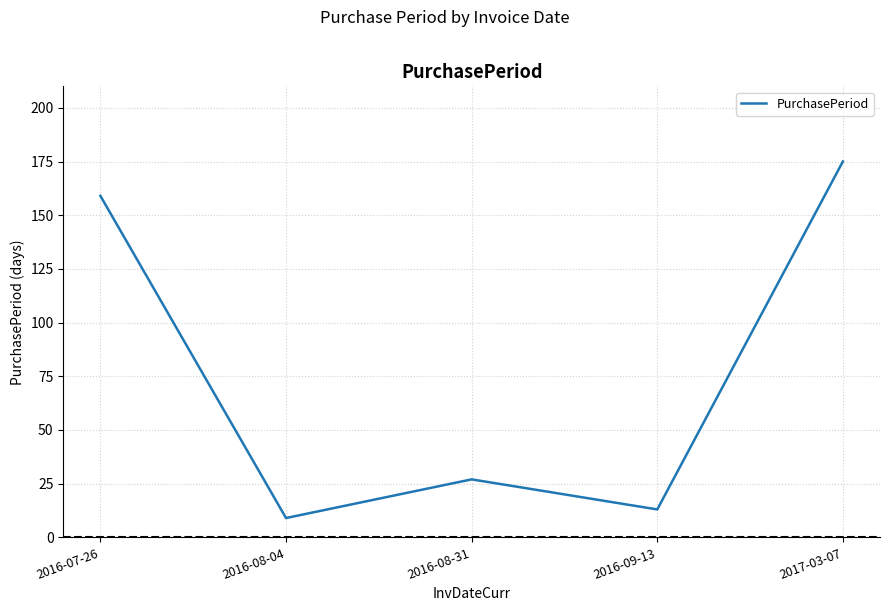

How many lines are shown in the chart?

1